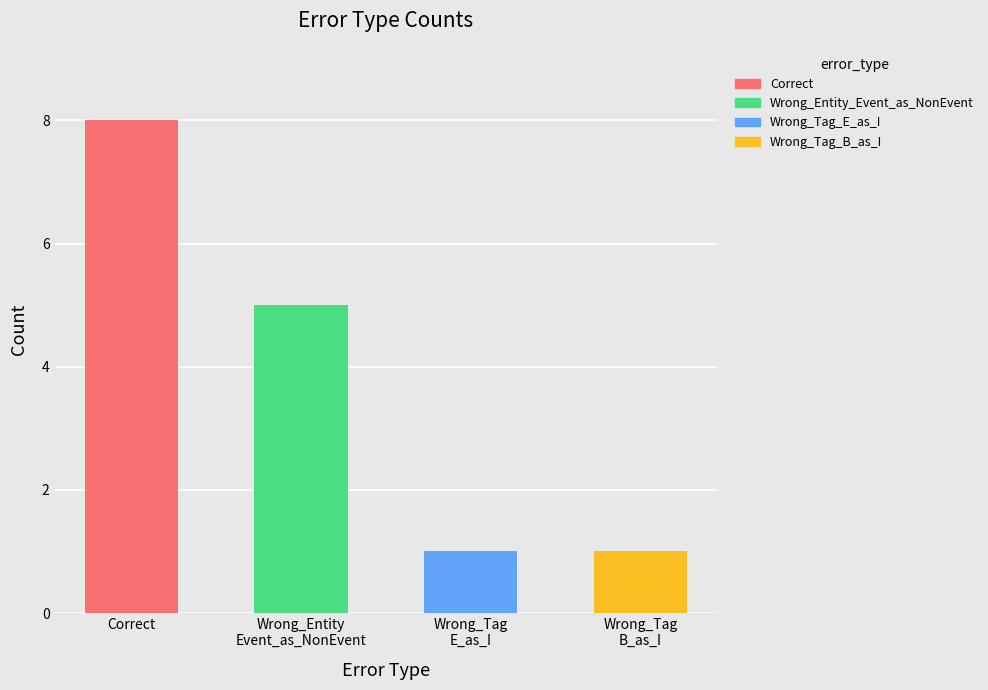

Reading left to right, list all the values displayed in this chart.

8	5	1	1